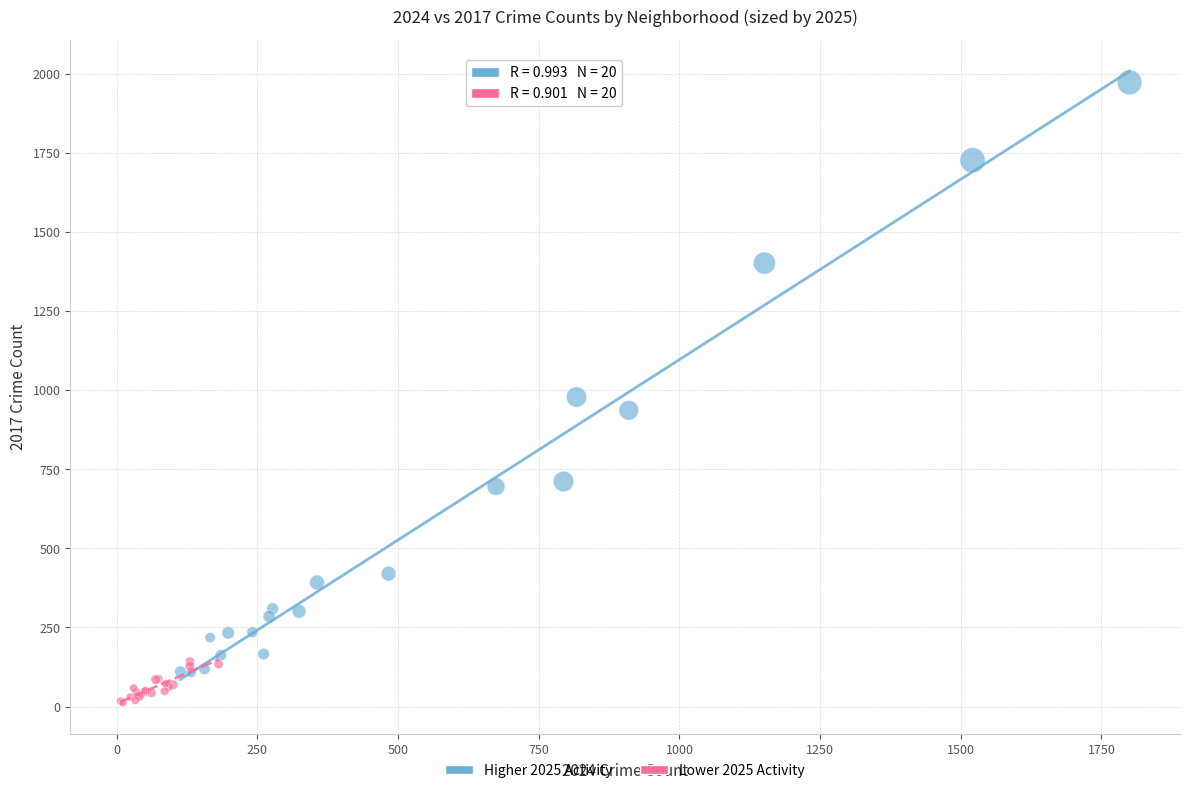

Which series reaches the maximum Y coordinate?

Higher 2025 Activity